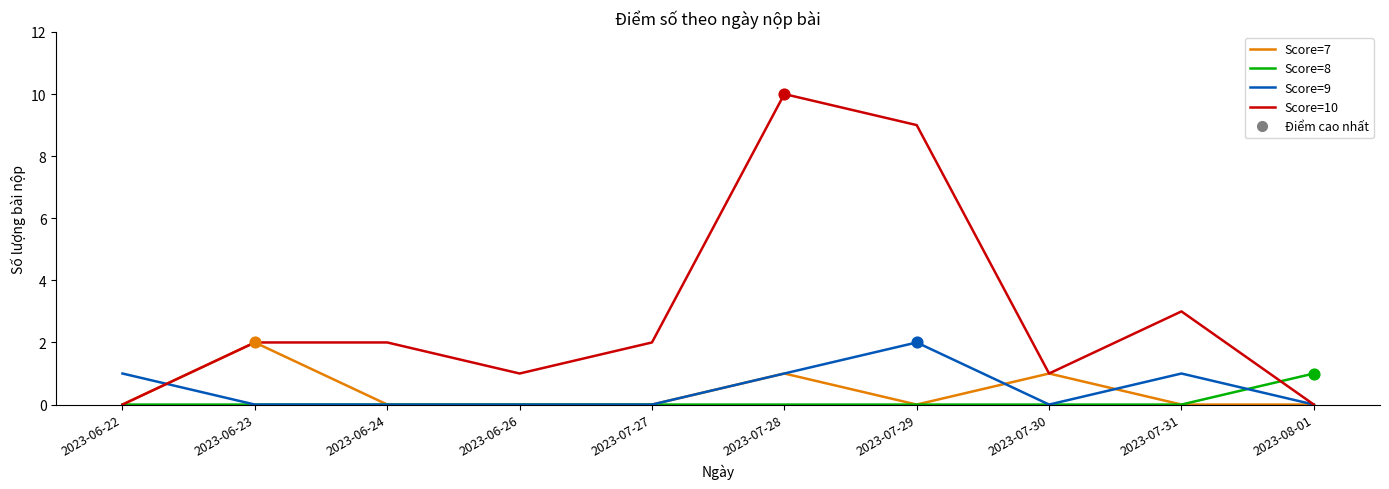

What is the difference between the highest and lowest values at 2023-07-29?

9